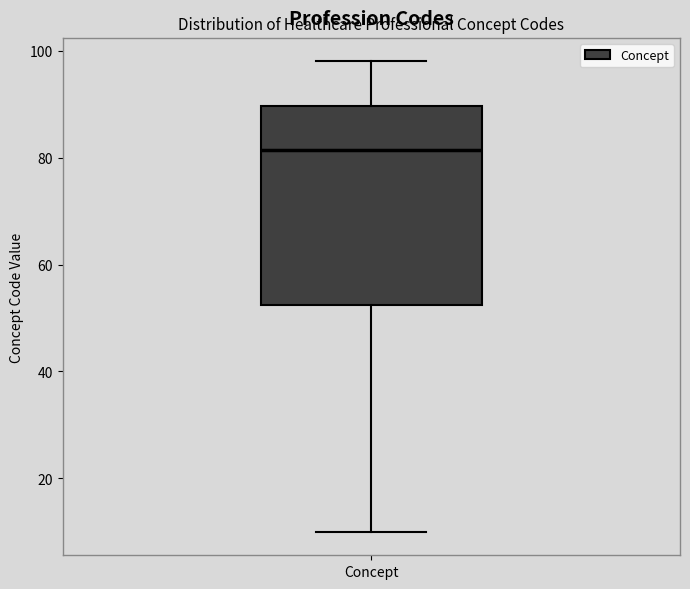

Transcribe this box plot: give where the median line is, the range the box spans, and where the two whiskers end, as read against the y-axis. The values are not printed on the chart, so give them approximately, as read against the axis.

median 82, box 52 to 90, whiskers 10 to 98